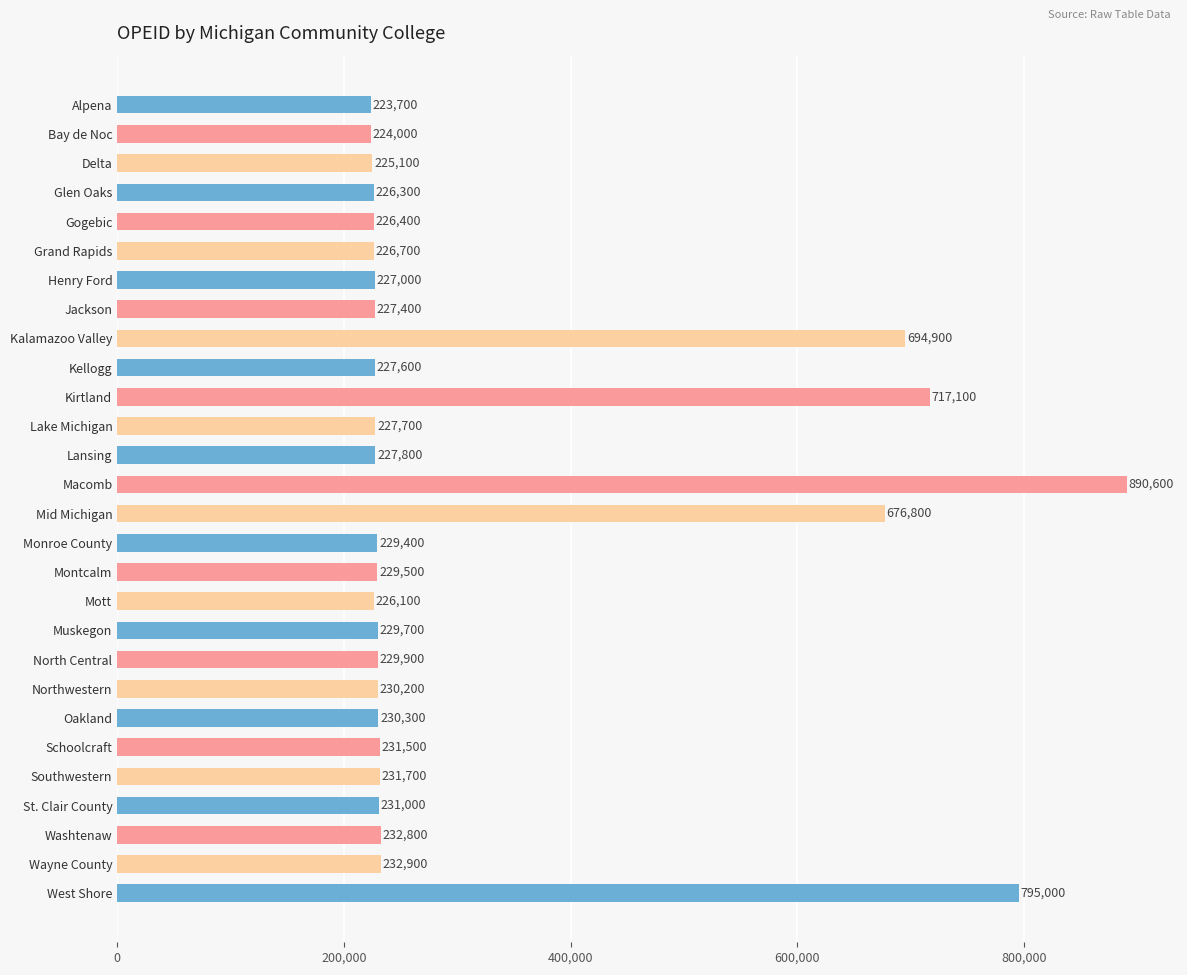

Which has a higher value, Kalamazoo Valley or Alpena?

Kalamazoo Valley